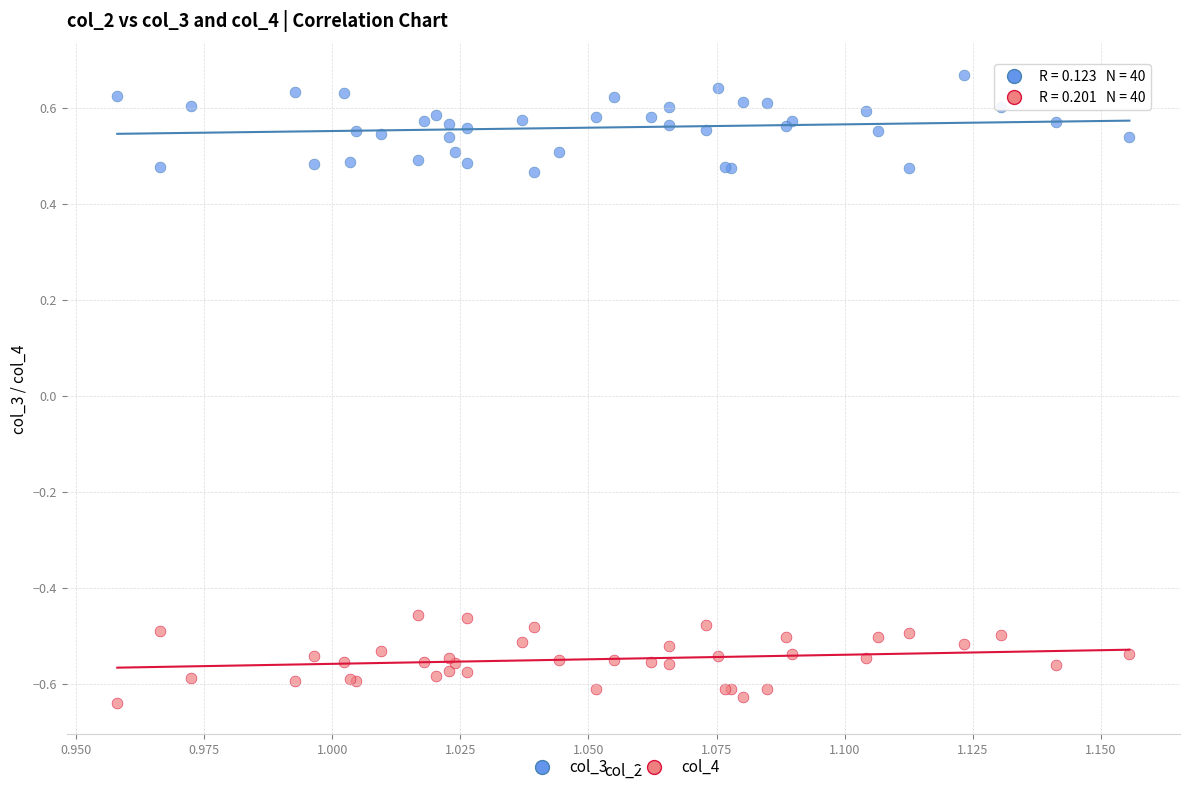

Which series reaches the maximum Y coordinate?

col_3